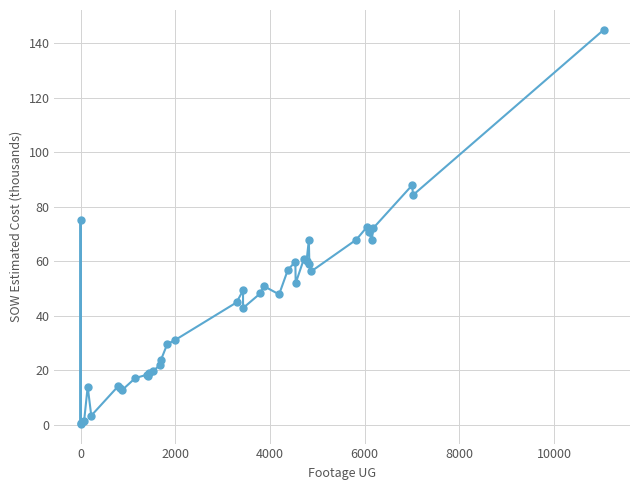

What is the value of the 34th point from the left?

72.4